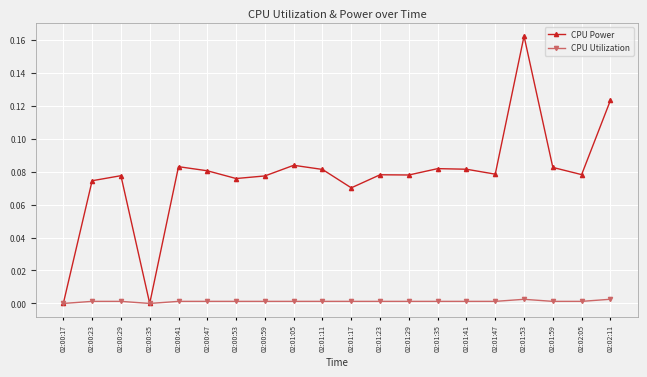

At which category is the sum across all series the highest?

02:01:53